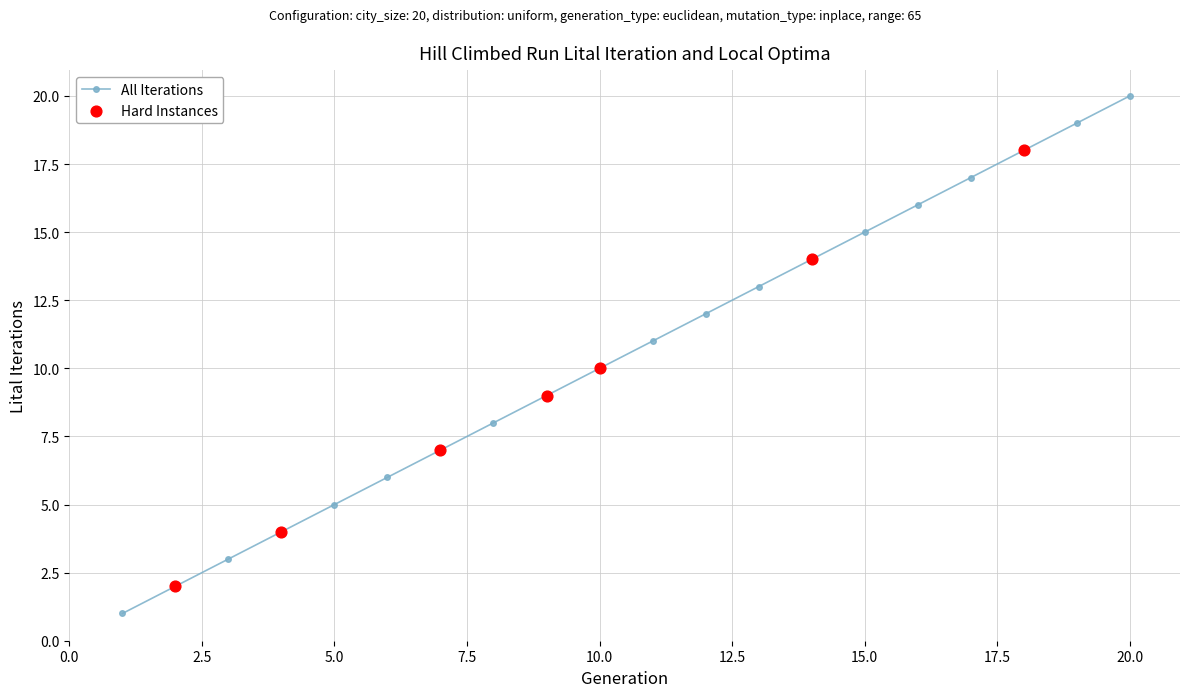

True or false: there are more than 0 points higher than both neighbors.

False